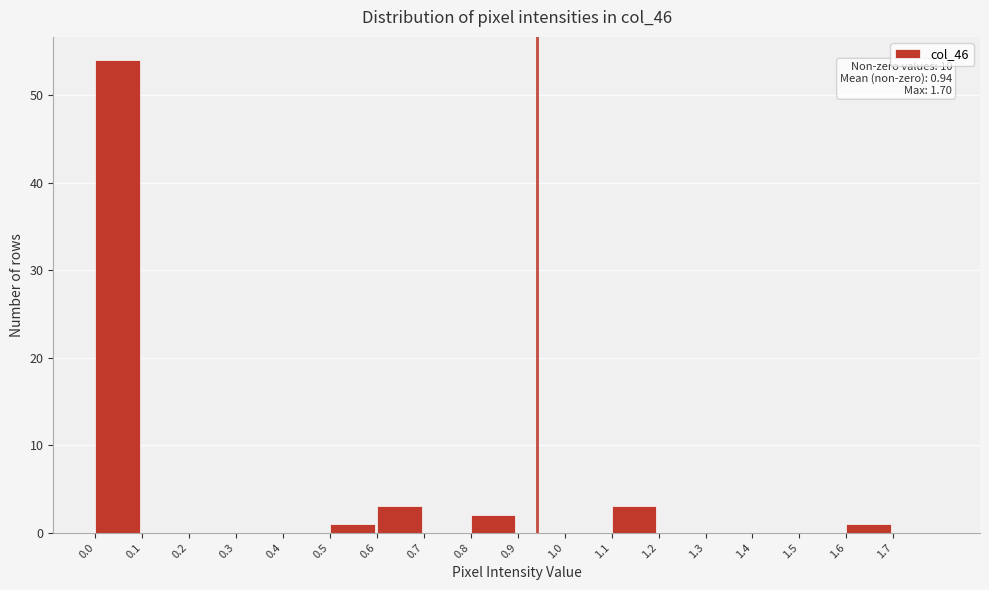

Which range on the x-axis has the tallest bar?

0.0 to 0.1